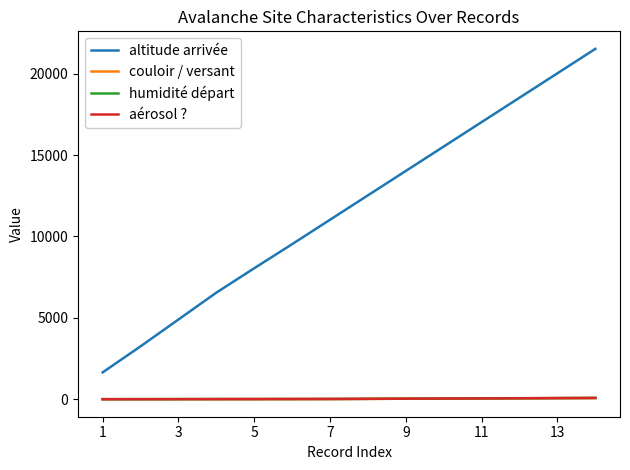

True or false: humidité départ and couloir / versant cross at least once.

False